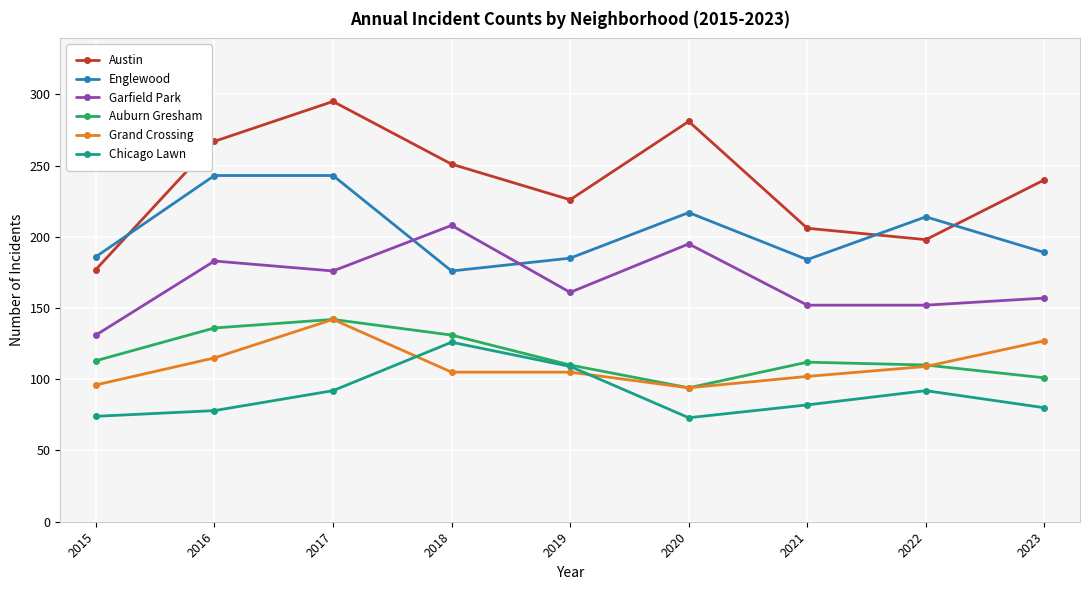

At which category does Chicago Lawn reach its first local valley?

2020